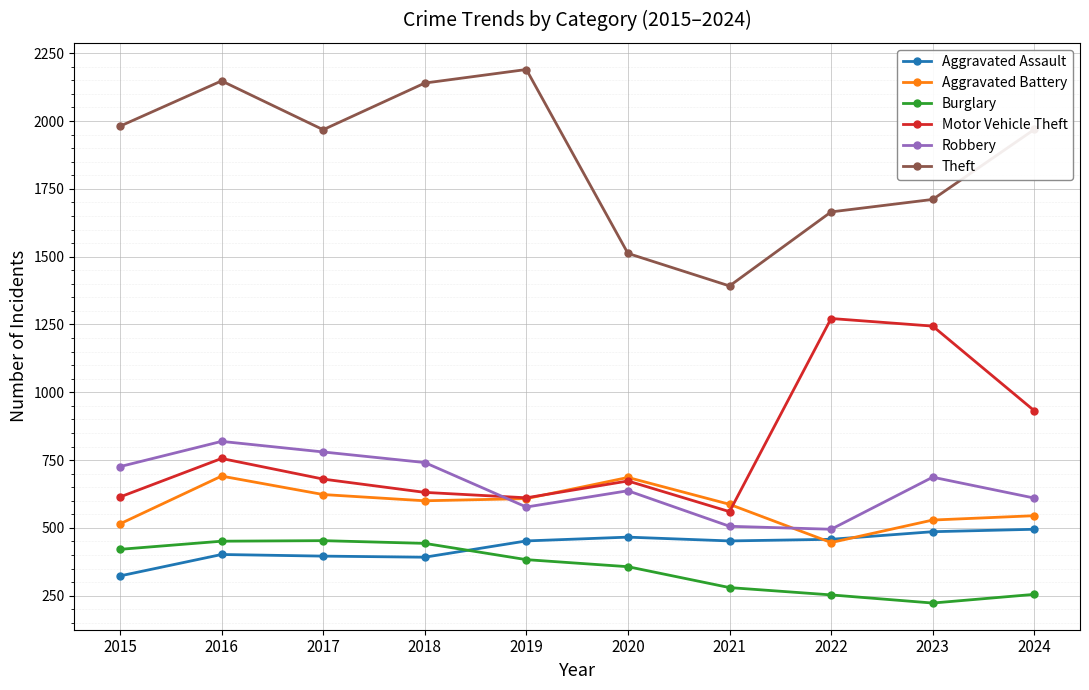

What is the maximum value shown in the chart?

2190